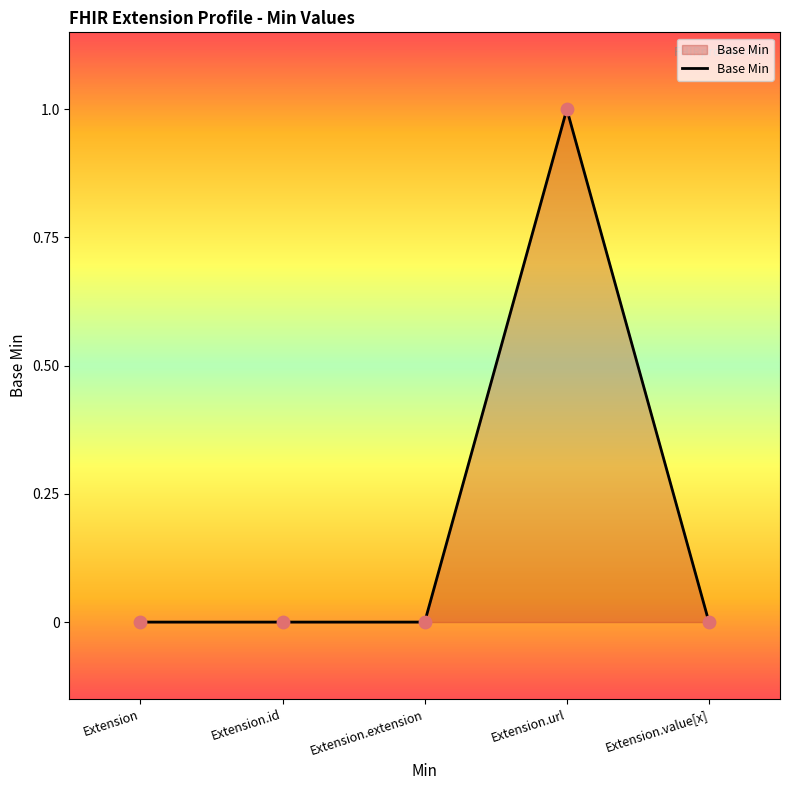

Which has a higher value, Extension.url or Extension.value[x]?

Extension.url